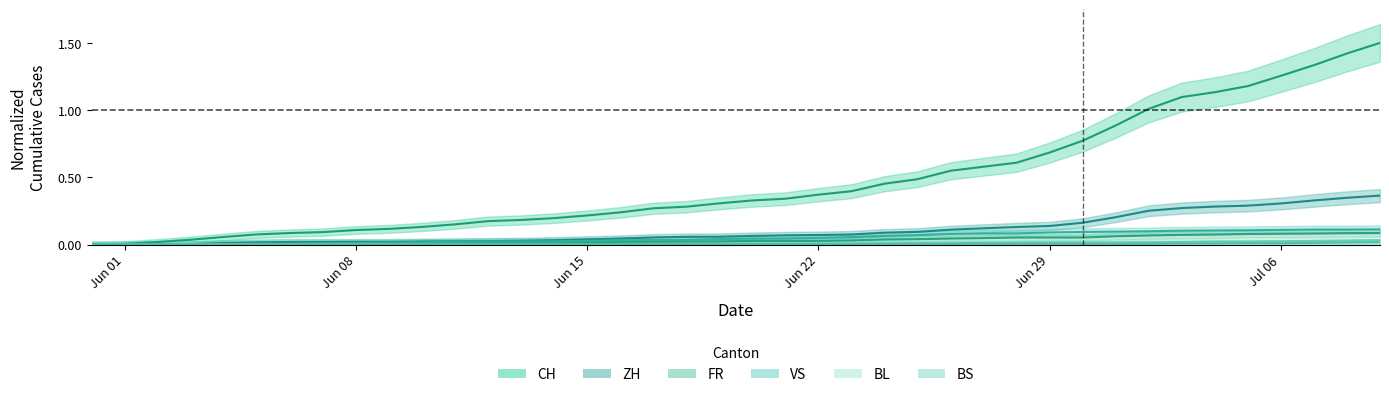

True or false: VS has more than 0 interior local peaks.

False